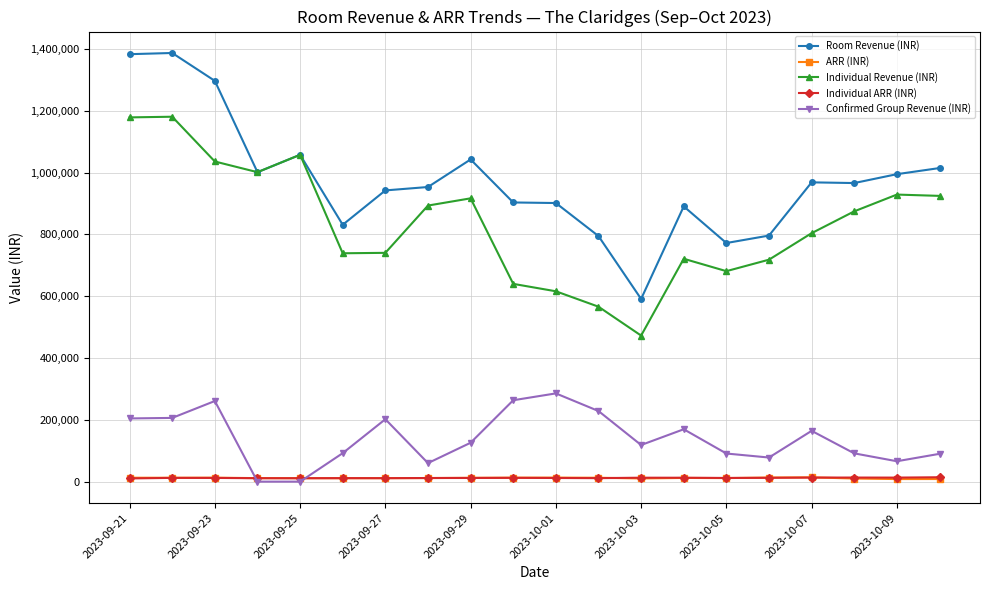

True or false: Confirmed Group Revenue (INR) and Room Revenue (INR) intersect in this chart.

False